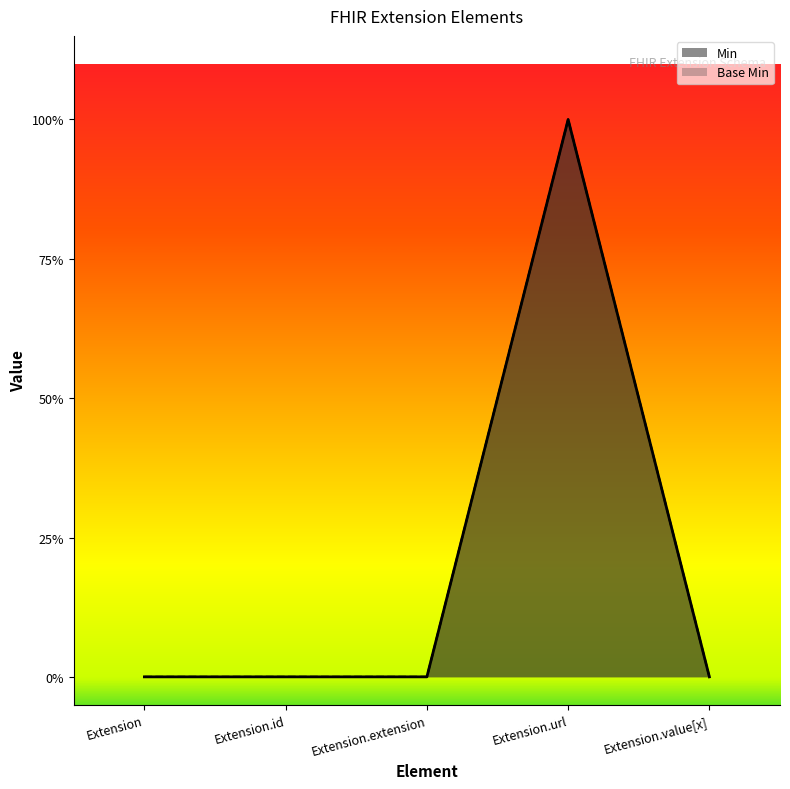

Does the chart display data point markers on the line(s)?

No